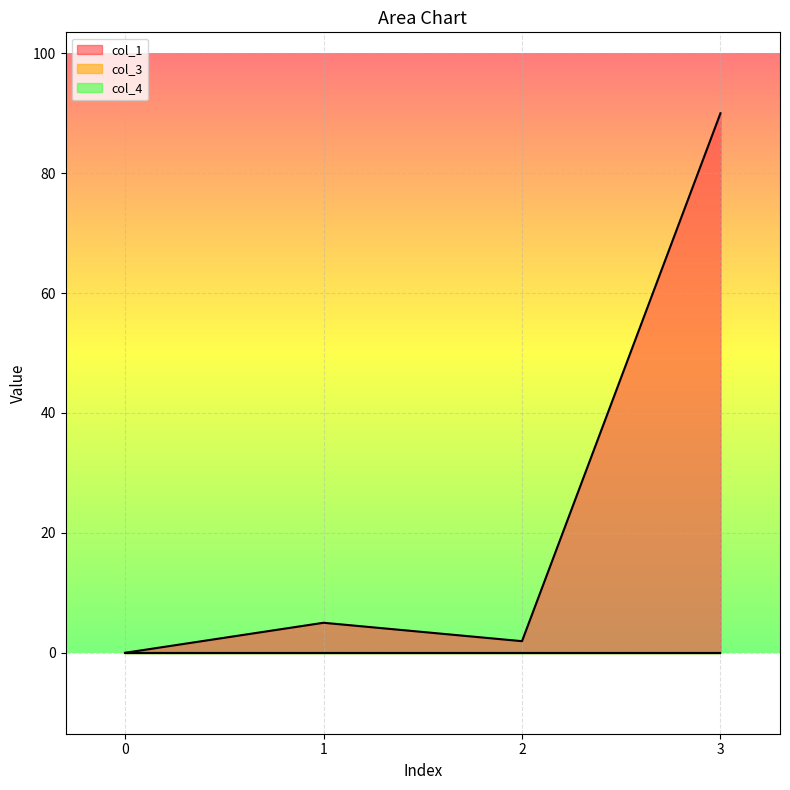

Reading left to right, transcribe all the data shown in this chart.

col_1: 0=0.0	1=5.0	2=1.9	3=90.0
col_3: 0=0.0	1=0.0	2=0.0	3=0.0
col_4: 0=0.0	1=0.0	2=0.0	3=0.0